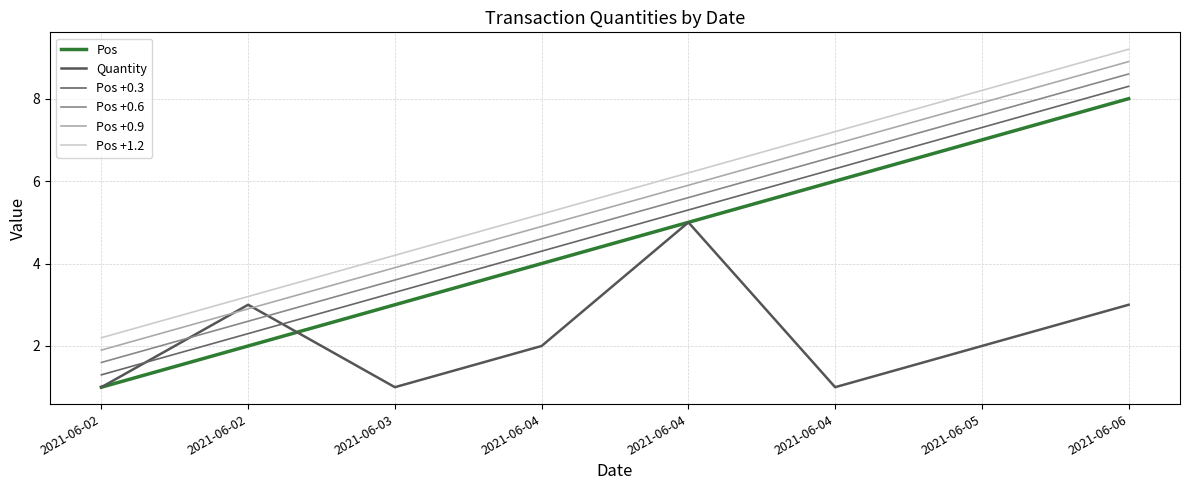

Which series has the widest spread of values?

Pos +0.3